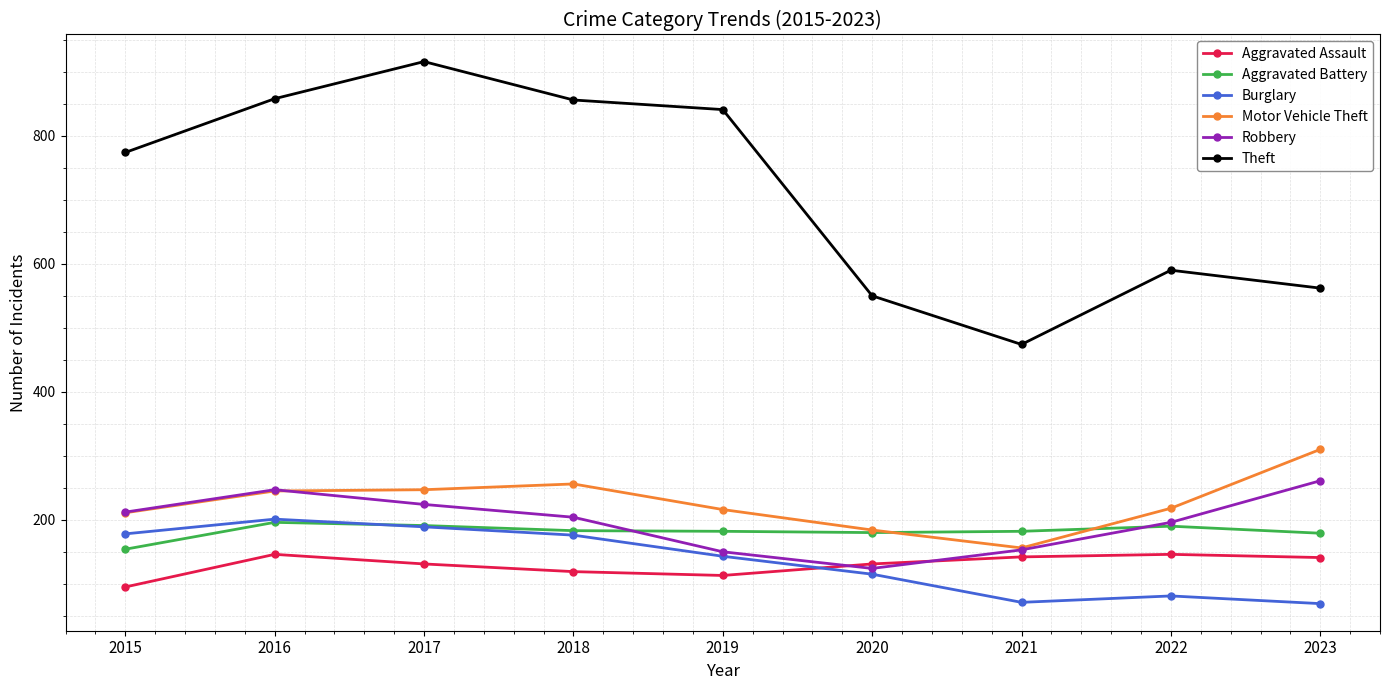

Is the value of Theft at 2015 greater than the value of Aggravated Assault at 2017?

Yes